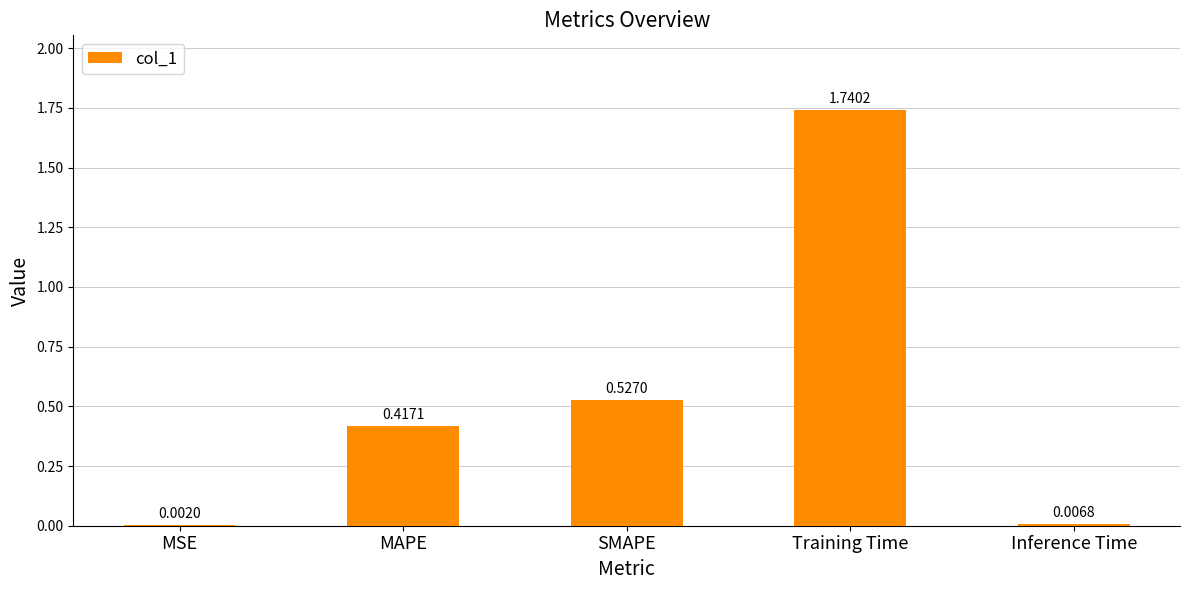

At which label is the value closest to 0?

MSE